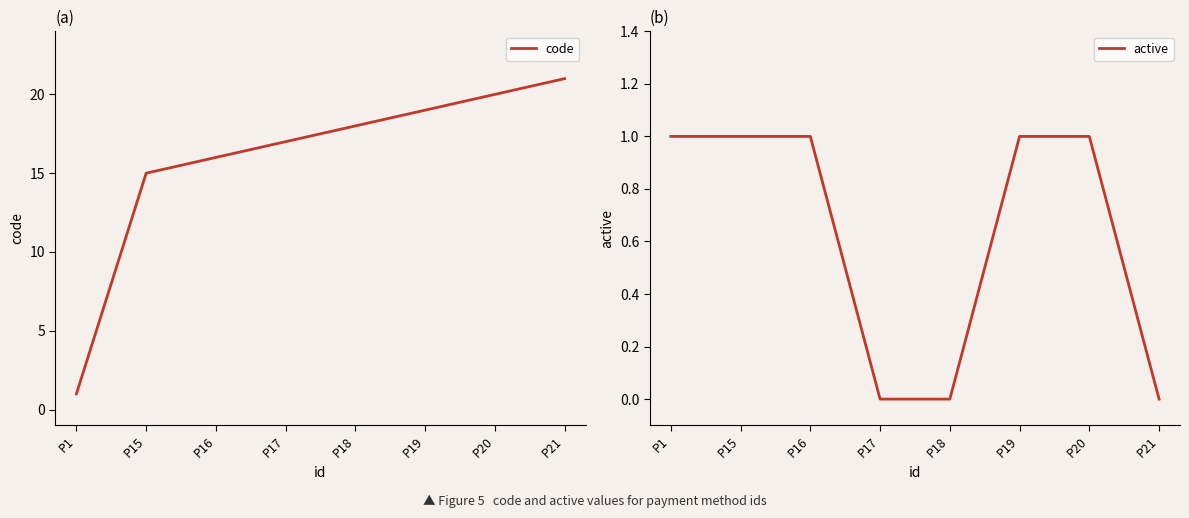

At how many categories does at least one series exceed 4?

7